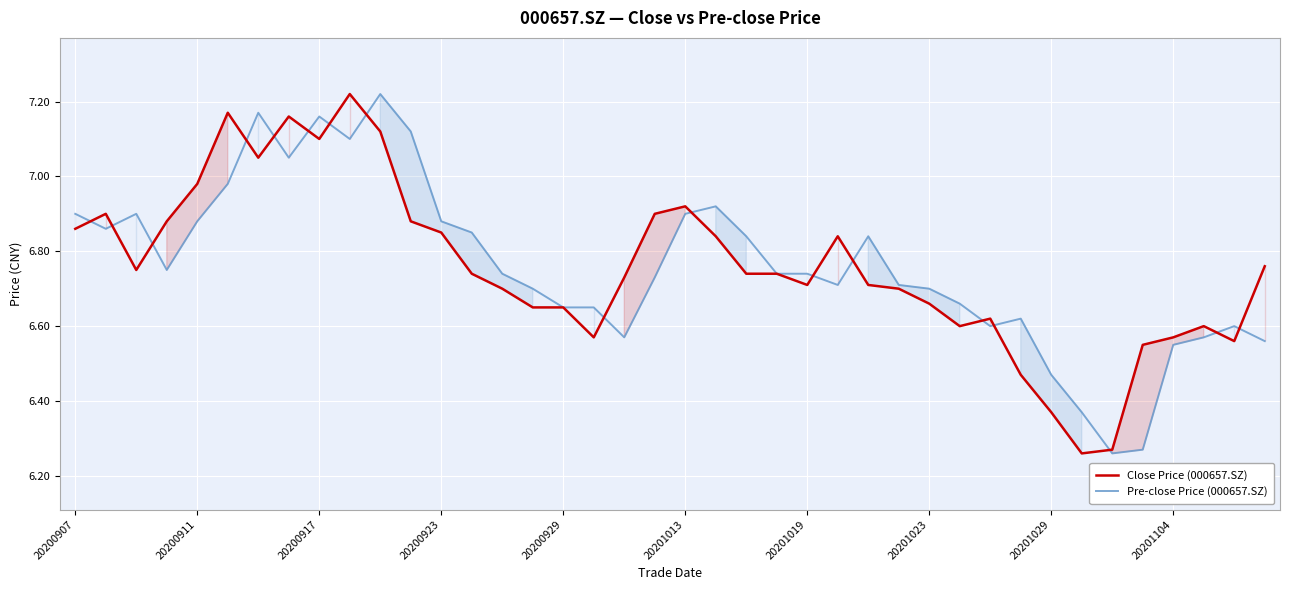

True or false: Close Price (000657.SZ) has a value of 6.8 at 39.

True